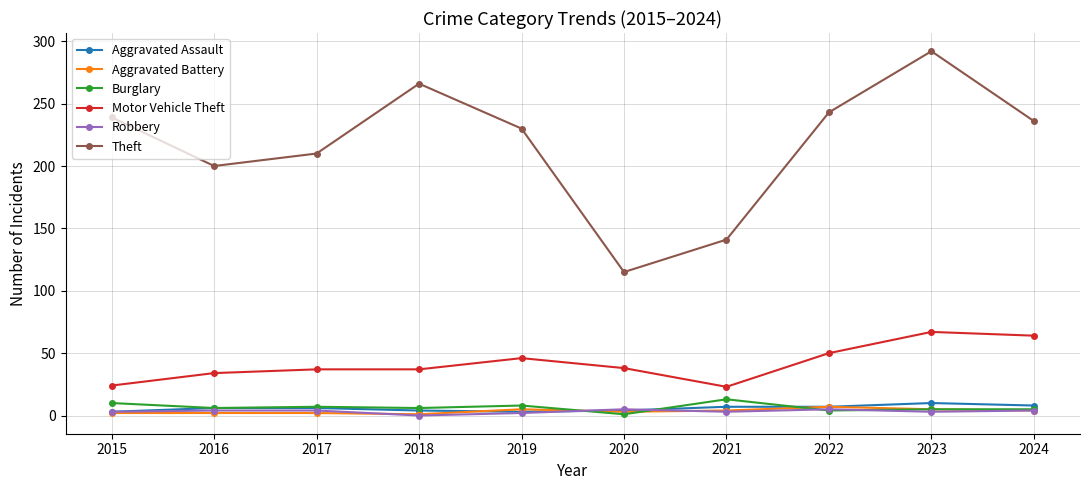

The Theft series shows 230 at 2019. True or false?

True